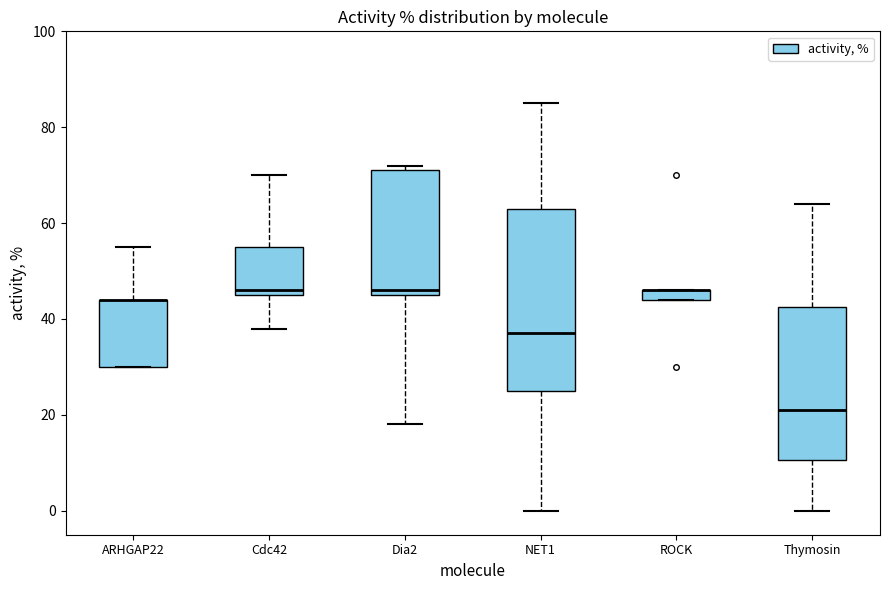

Comparing the boxes themselves (not the whiskers), which one is the tallest?

NET1